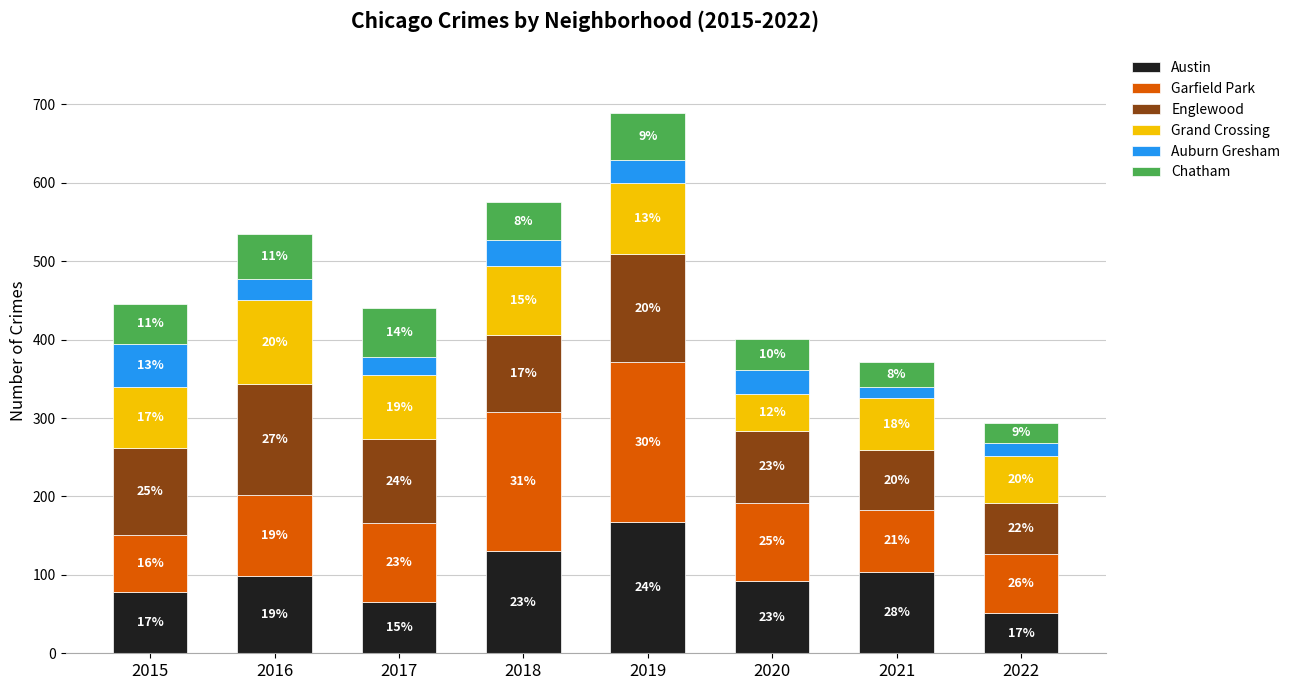

At which category is the sum across all series the highest?

2019